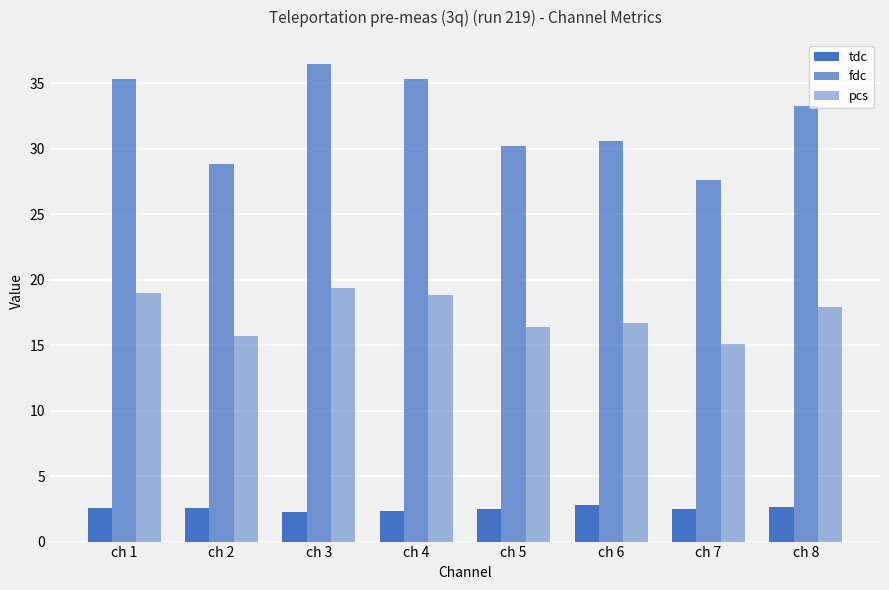

What is the highest value of the tdc series?

2.8